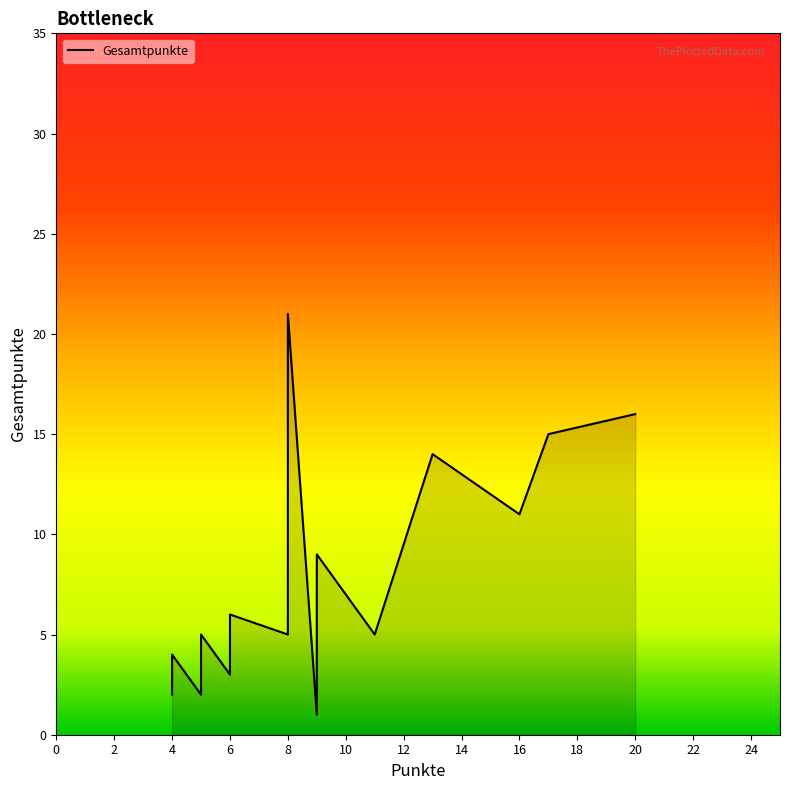

What is the minimum value shown in the chart?

1